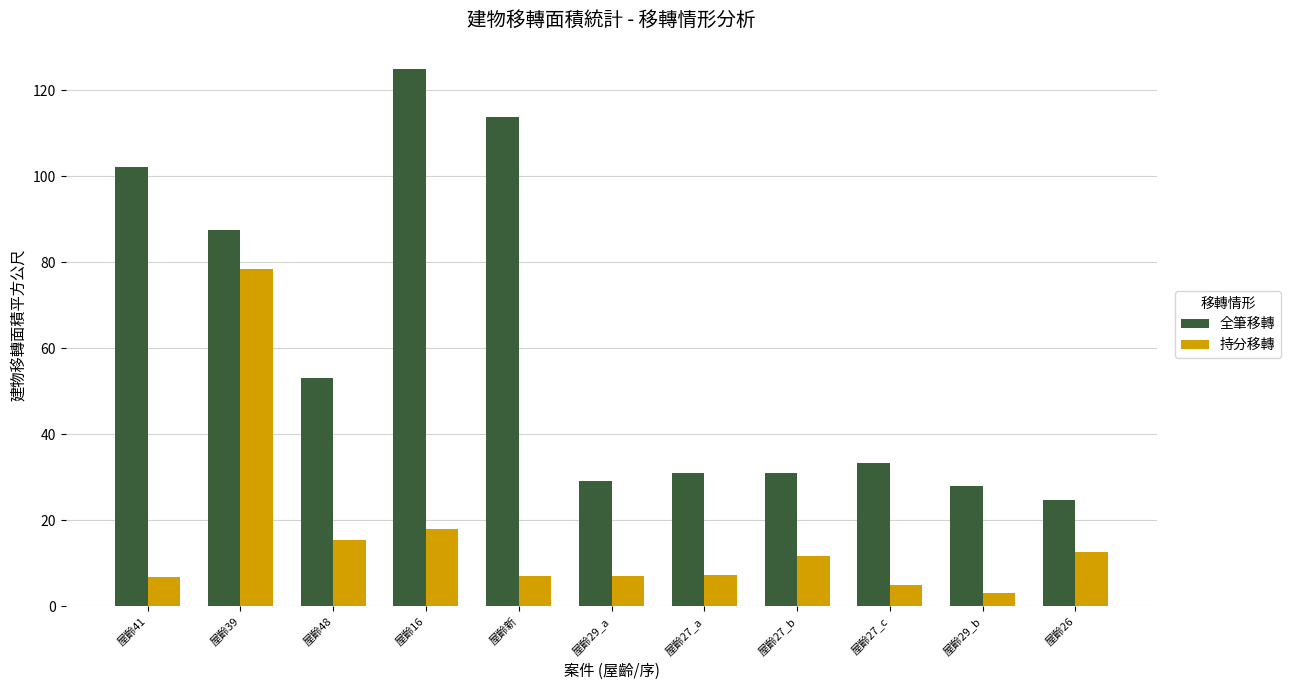

What is the greatest value displayed?

124.8